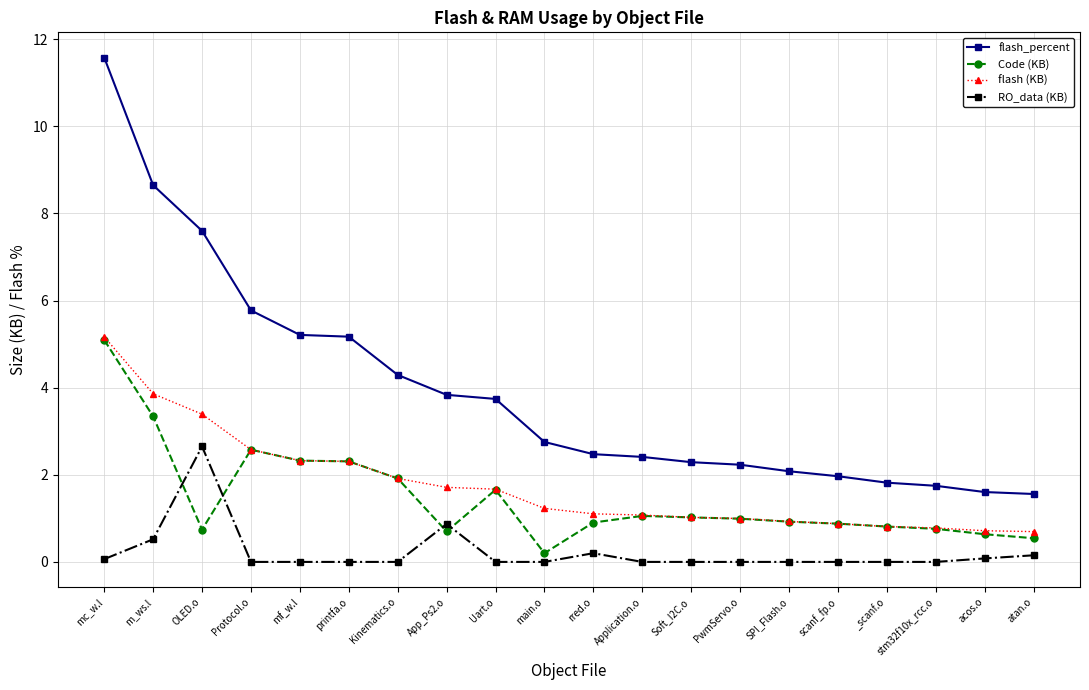

Where is the first local maximum for RO_data (KB)?

OLED.o